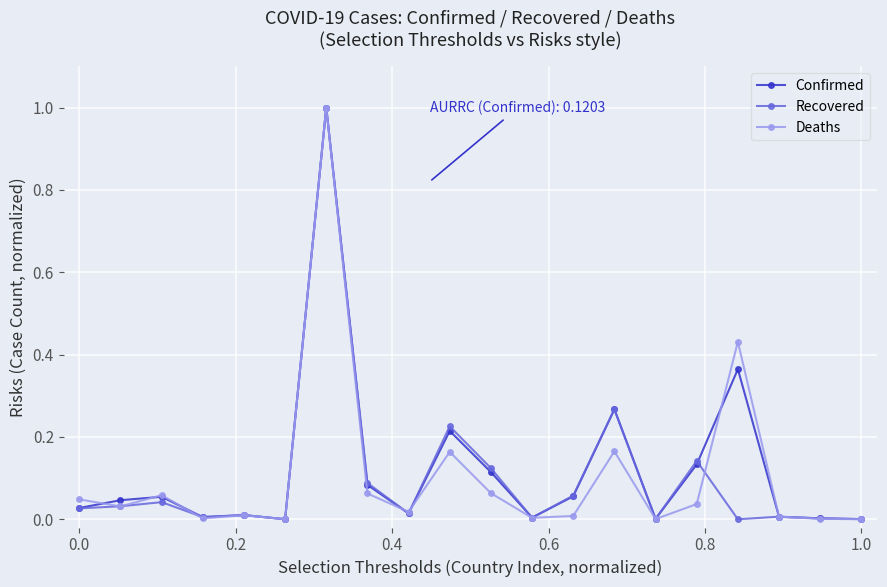

What is the greatest value displayed?

1.0